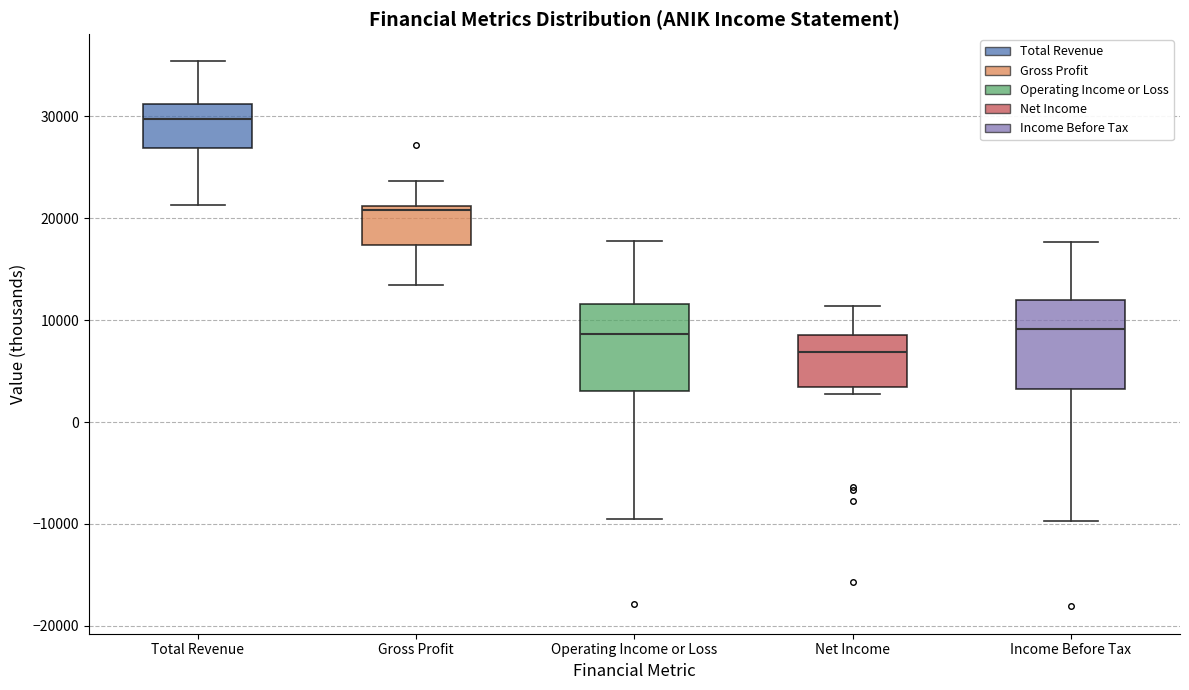

Reading left to right, read every box against the y-axis: the position of its median line, the range the box covers, and the ends of its whiskers. The values are not printed on the chart, so give them approximately, as read against the axis.

Total Revenue: median 30000, box 27000 to 31000, whiskers 21000 to 35000
Gross Profit: median 21000 (just below the box's upper edge), box 17000 to 21000, whiskers 14000 to 24000
Operating Income or Loss: median 9000, box 3000 to 12000, whiskers -9000 to 18000
Net Income: median 7000, box 3000 to 9000, whiskers 3000 (just below the box's lower edge) to 11000
Income Before Tax: median 9000, box 3000 to 12000, whiskers -10000 to 18000